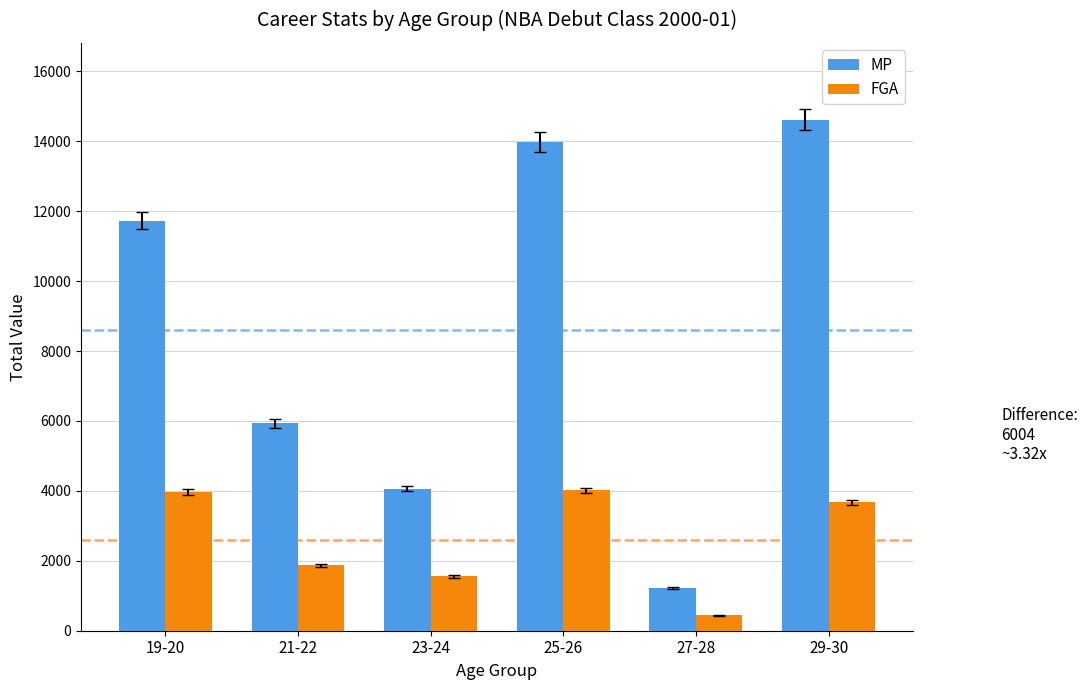

Does the chart contain any negative values?

No